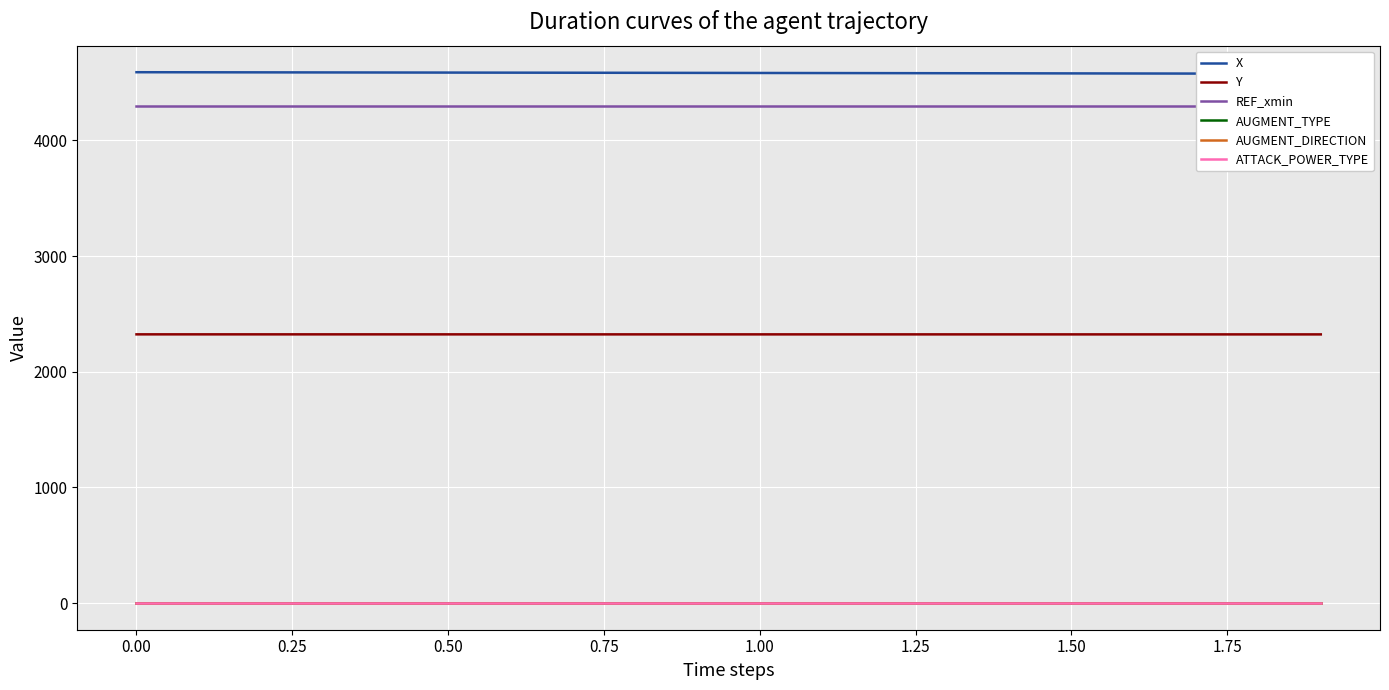

What is the minimum value for Y?

2323.5